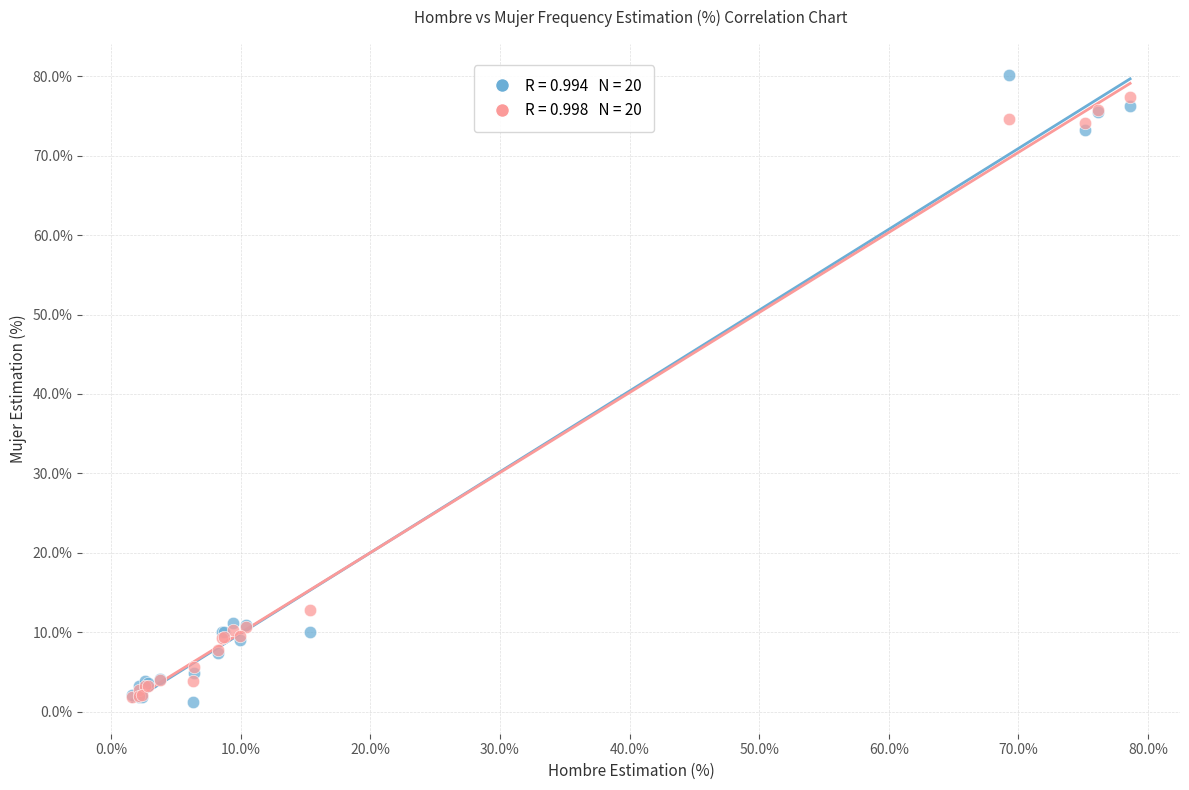

Across all series, what Y value is closest to 40?

12.7